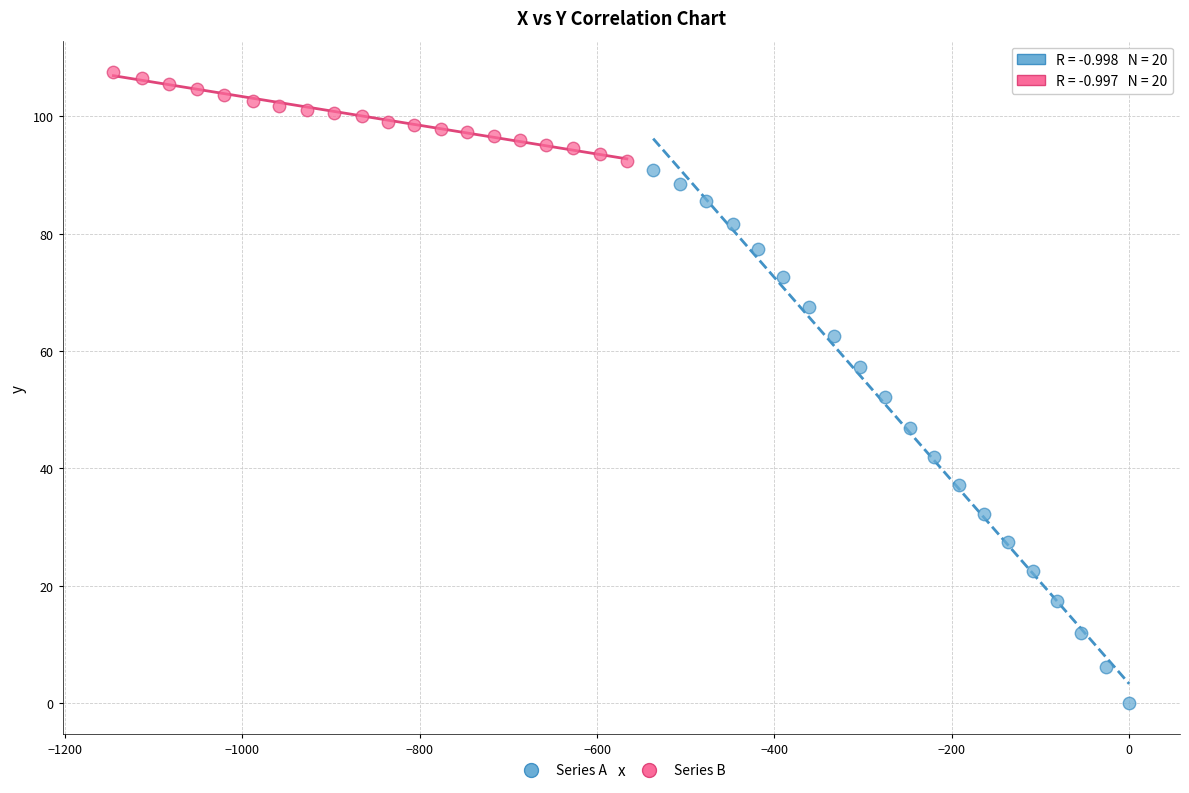

Which series contains the lowest Y value?

Series A